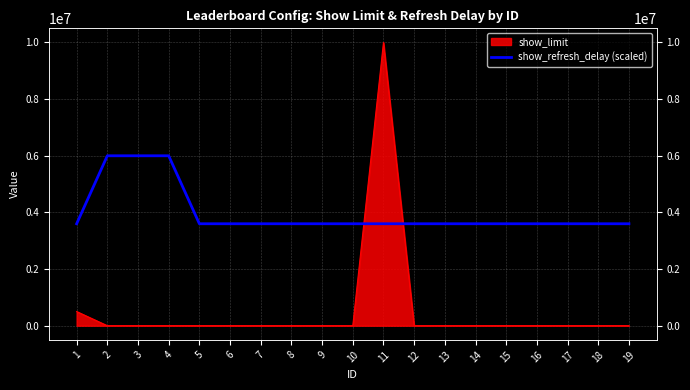

How many data points are above 3600000?

3